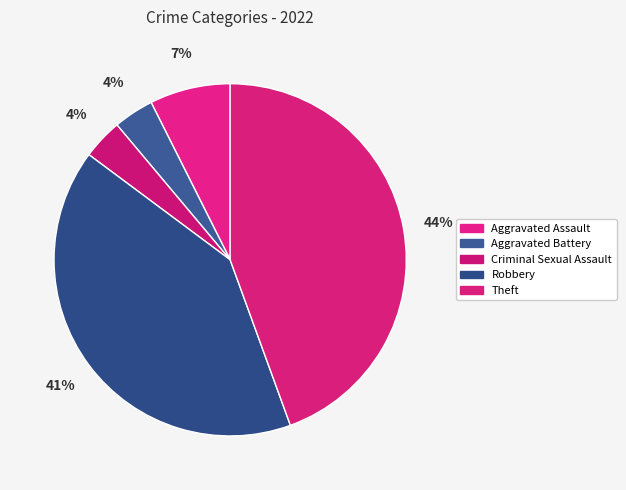

Rank the categories by value from highest to lowest.

Theft, Robbery, Aggravated Assault, Aggravated Battery, Criminal Sexual Assault